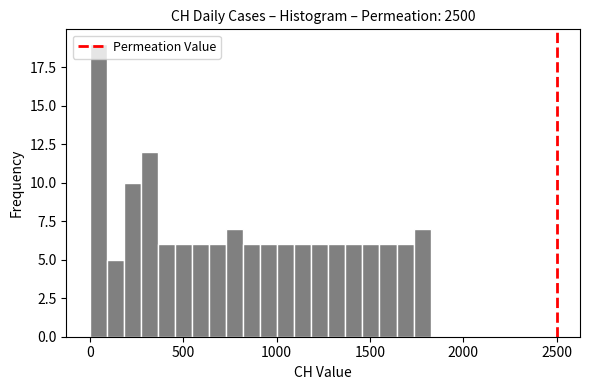

Read against the x-axis, roughly where is the centre of the tallest bar?

50